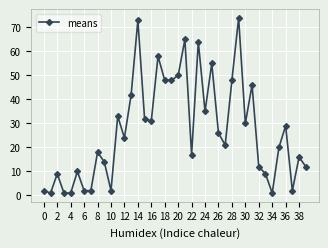

What is the greatest value displayed?

74